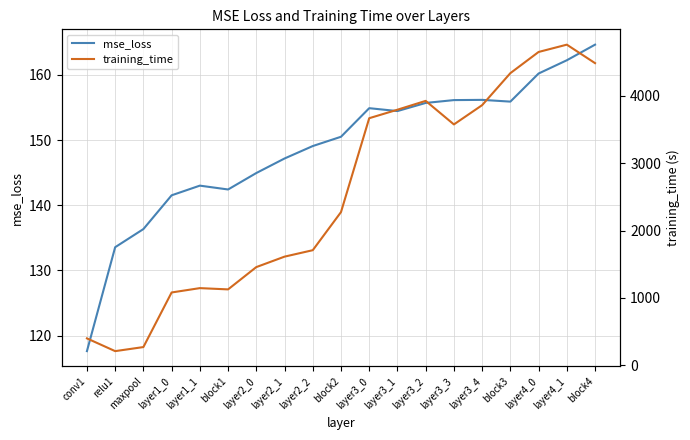

Between layer2_0 and layer3_0, which series saw the biggest shift?

training_time